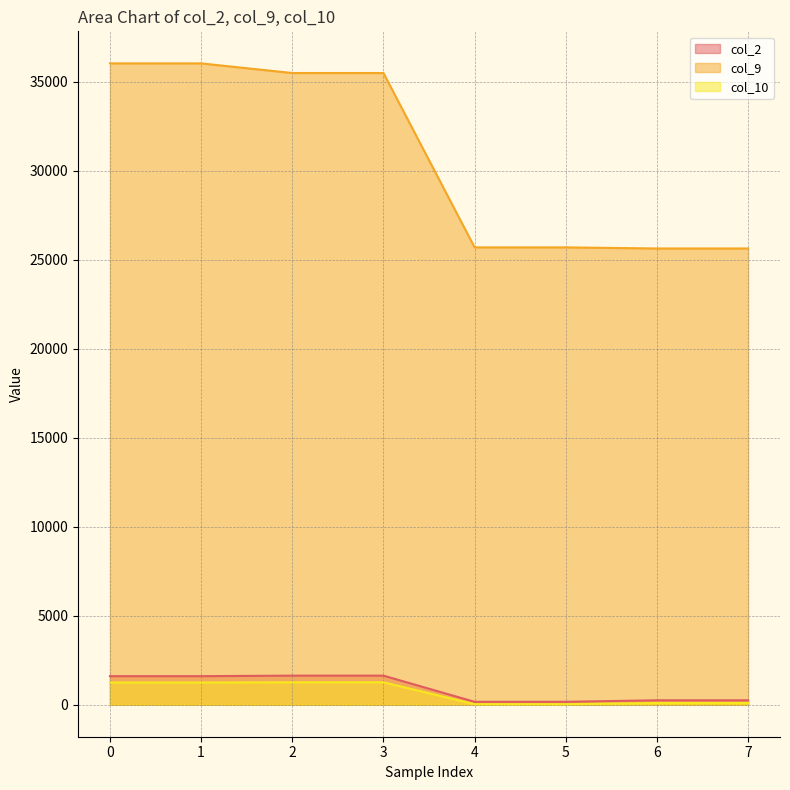

What is the sum of all col_2 values?

7274